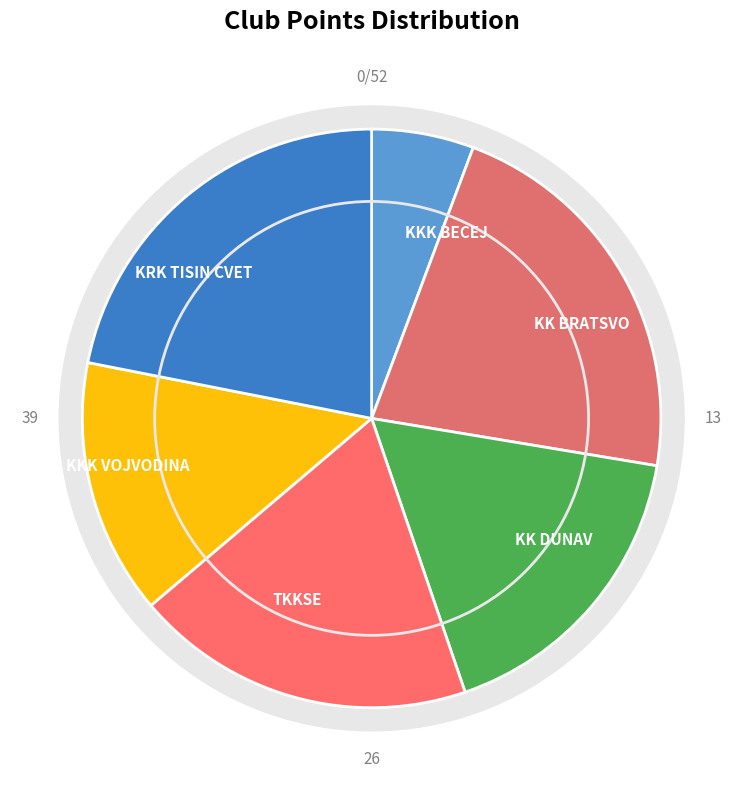

To the nearest percent, what percentage of the pie is KKK VOJVODINA?

14%